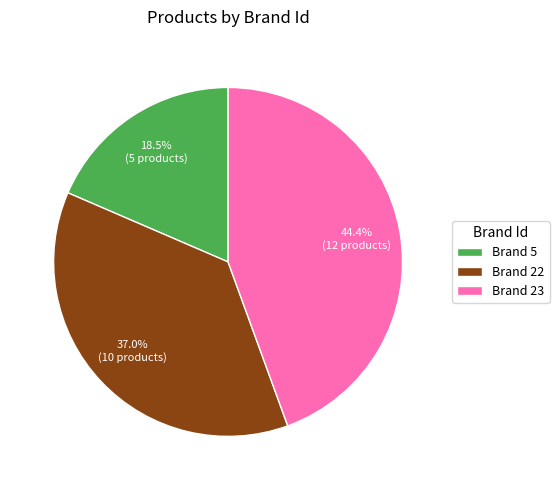

Count the number of slices in the pie.

3